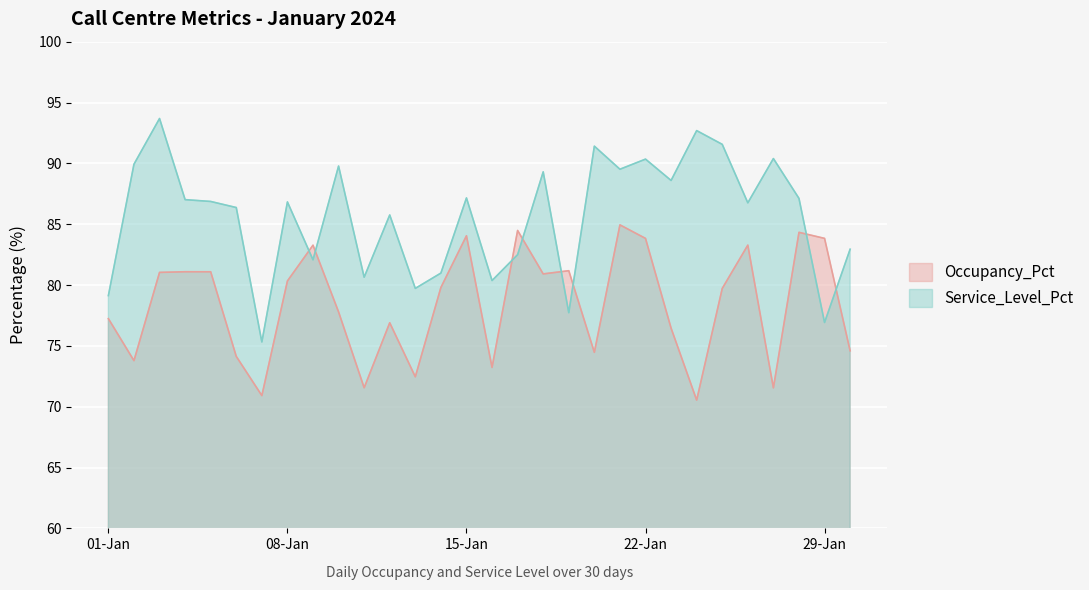

How many lines are shown in the chart?

2